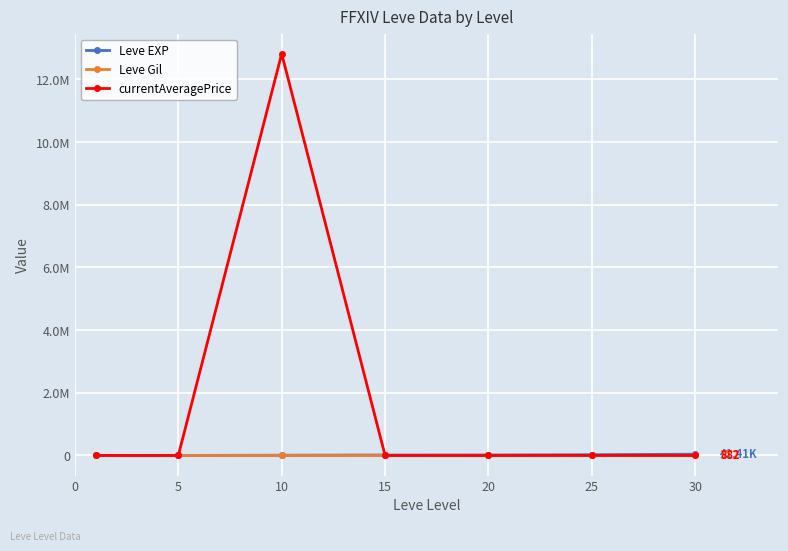

After their last crossing, which series has the higher values: Leve EXP or currentAveragePrice?

Leve EXP